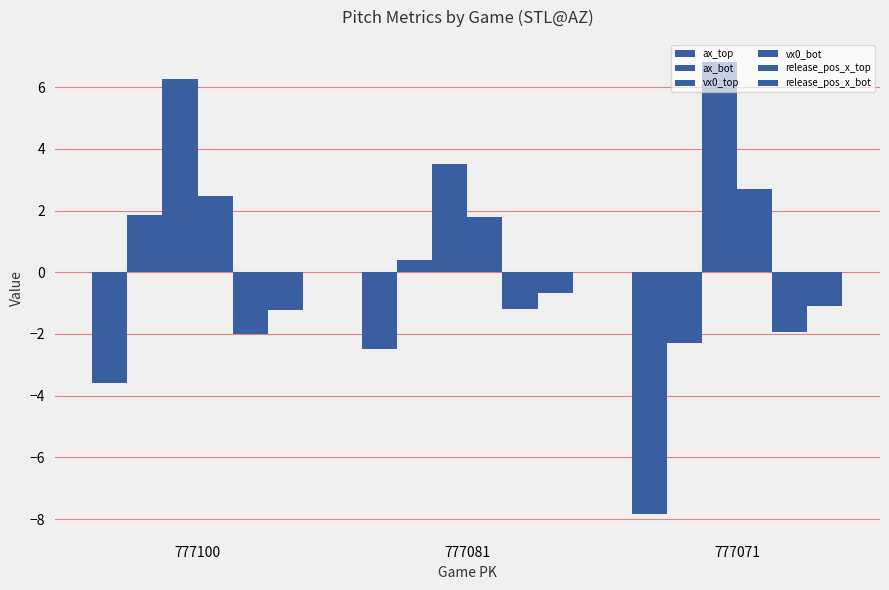

How many data points does each series have?

3